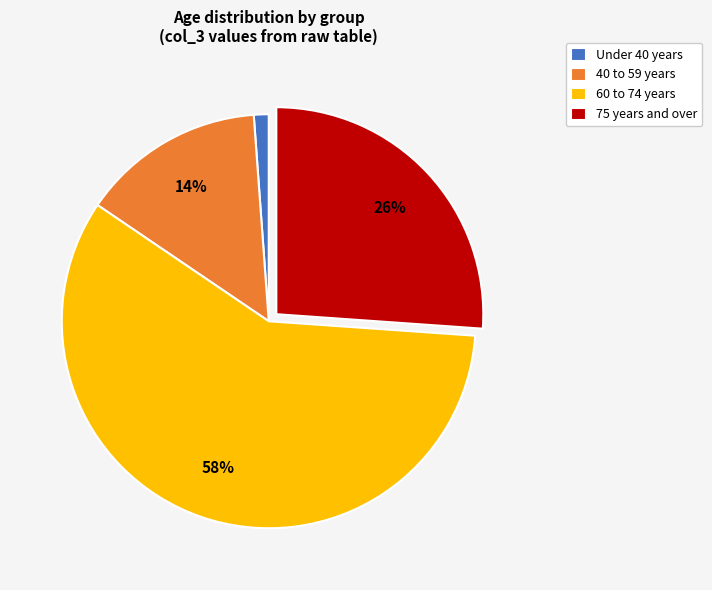

Rank the categories by value from lowest to highest.

Under 40 years, 40 to 59 years, 75 years and over, 60 to 74 years